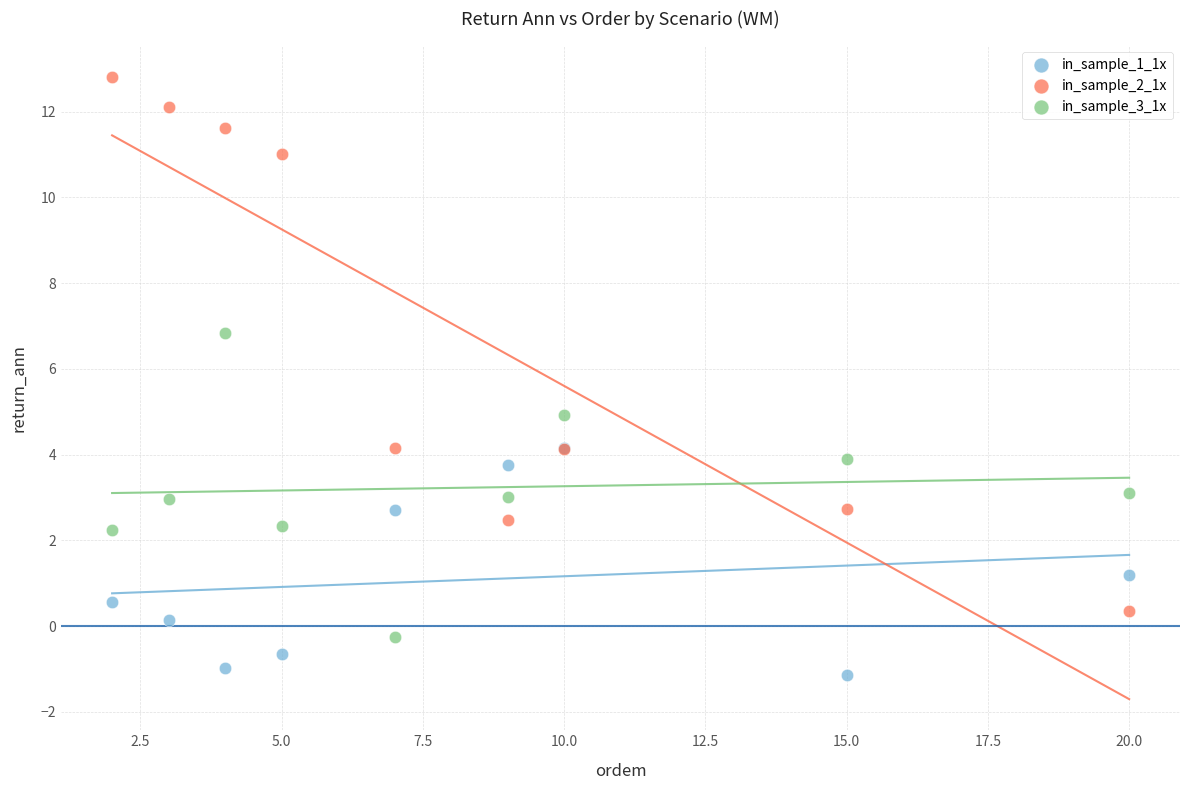

In the in_sample_1_1x series, what Y value is closest to 1?

1.2